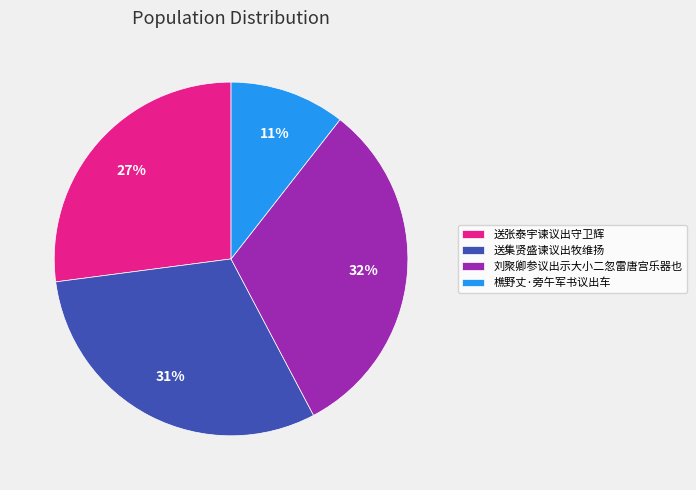

To the nearest percent, what is the difference between the largest and smallest slice percentages?

21%